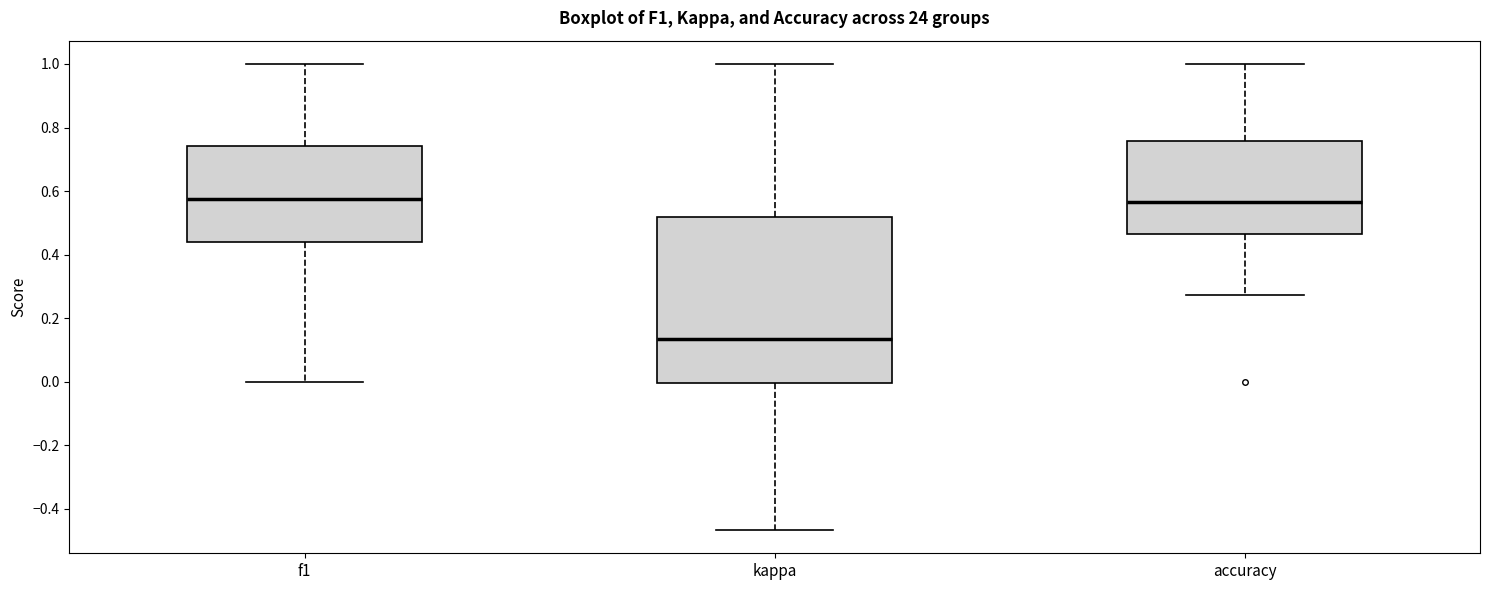

Reading left to right, read every box against the y-axis: the position of its median line, the range the box covers, and the ends of its whiskers. The values are not printed on the chart, so give them approximately, as read against the axis.

f1: median 0.58, box 0.44 to 0.74, whiskers 0.00 to 1.00
kappa: median 0.14, box 0.00 to 0.52, whiskers -0.46 to 1.00
accuracy: median 0.56, box 0.46 to 0.76, whiskers 0.28 to 1.00